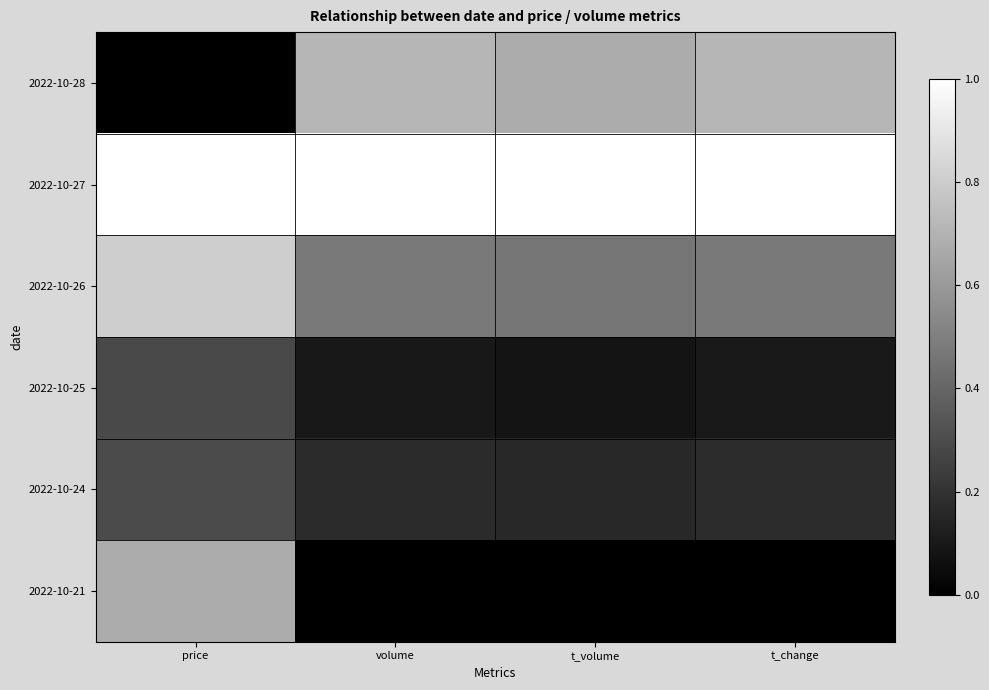

What is the greatest value displayed?

1.0